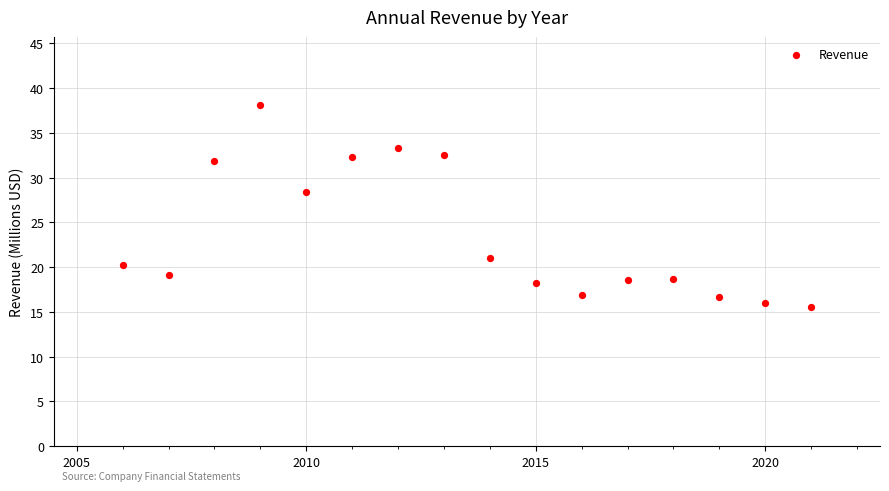

What is the range of X values (max minus min)?

15.0